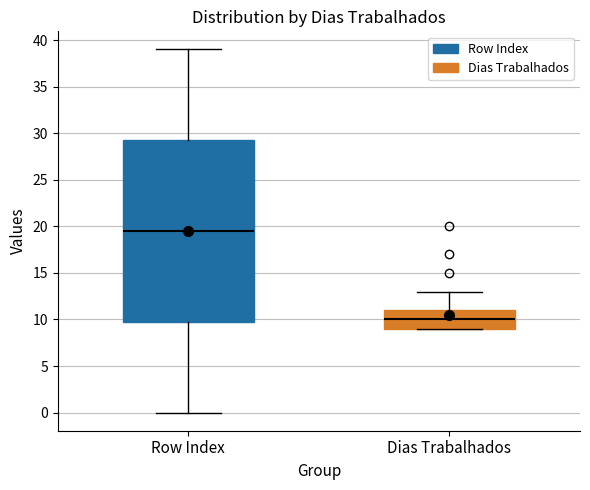

Reading left to right, transcribe this box plot: for each box, give where its median line is, the range the box spans, and where its two whiskers end, as read against the y-axis. The values are not printed on the chart, so give them approximately, as read against the axis.

Row Index: median 19.5, box 10.0 to 29.5, whiskers 0.0 to 39.0
Dias Trabalhados: median 10.0, box 9.0 to 11.0, whiskers 9.0 to 13.0